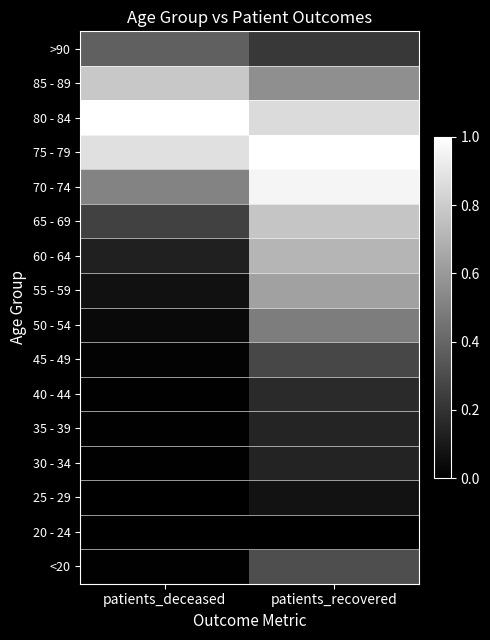

Reading left to right, transcribe all the data shown in this chart.

<20: patients_deceased=0.0	patients_recovered=0.3
20 - 24: patients_deceased=0.0	patients_recovered=0.0
25 - 29: patients_deceased=0.0	patients_recovered=0.1
30 - 34: patients_deceased=0.0	patients_recovered=0.1
35 - 39: patients_deceased=0.0	patients_recovered=0.1
40 - 44: patients_deceased=0.0	patients_recovered=0.2
45 - 49: patients_deceased=0.0	patients_recovered=0.3
50 - 54: patients_deceased=0.0	patients_recovered=0.5
55 - 59: patients_deceased=0.1	patients_recovered=0.6
60 - 64: patients_deceased=0.1	patients_recovered=0.7
65 - 69: patients_deceased=0.3	patients_recovered=0.8
70 - 74: patients_deceased=0.5	patients_recovered=1.0
75 - 79: patients_deceased=0.9	patients_recovered=1.0
80 - 84: patients_deceased=1.0	patients_recovered=0.9
85 - 89: patients_deceased=0.8	patients_recovered=0.6
>90: patients_deceased=0.4	patients_recovered=0.2